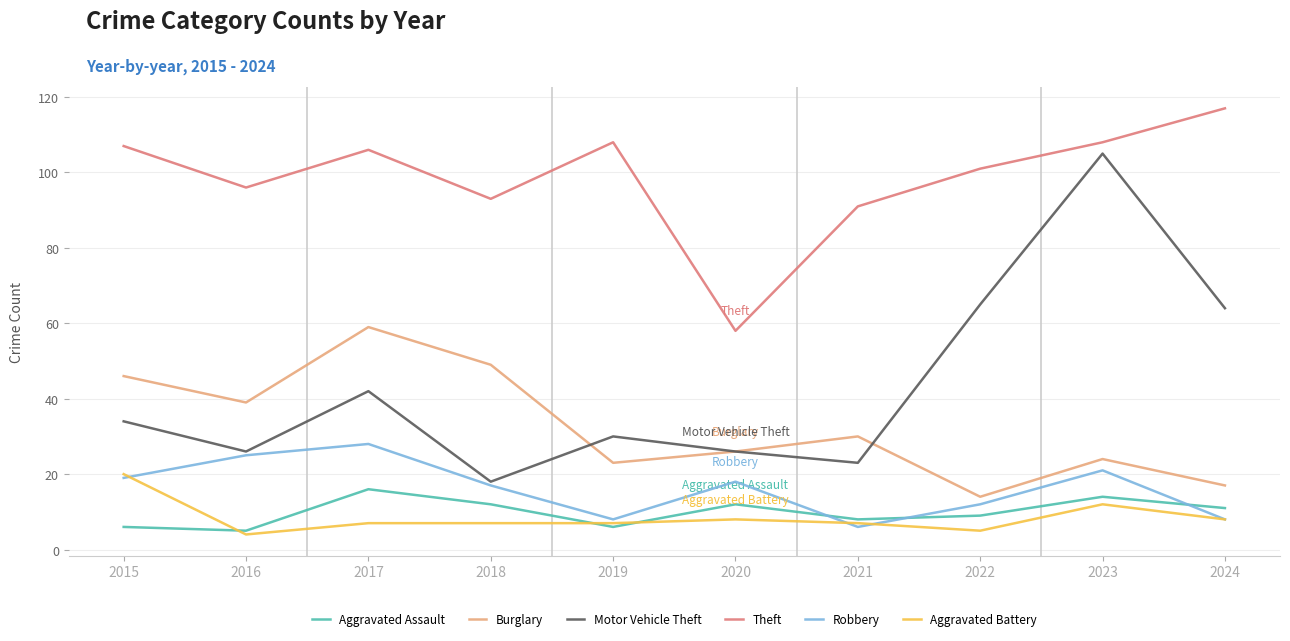

Where does the Robbery series first go above 18?

2015